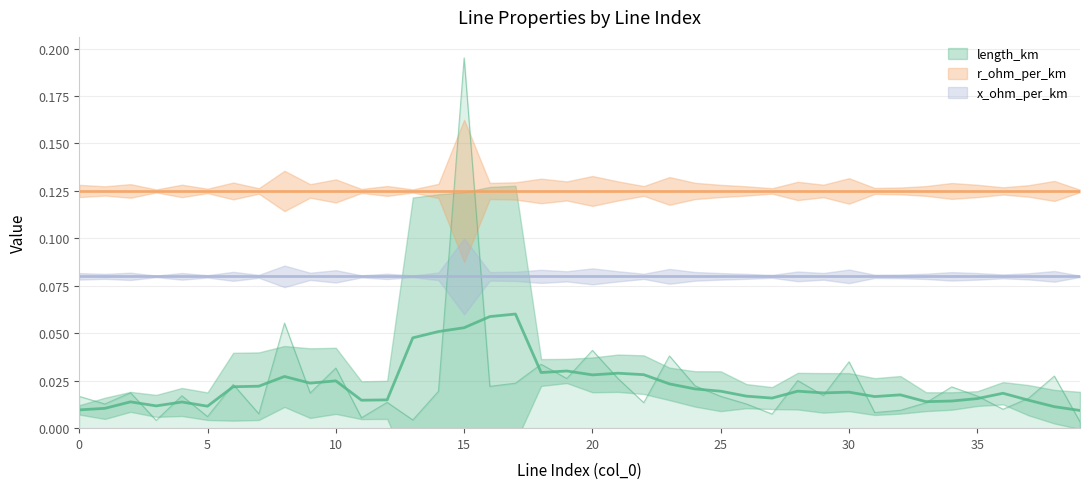

How many intersections are there between length_km and r_ohm_per_km?

2